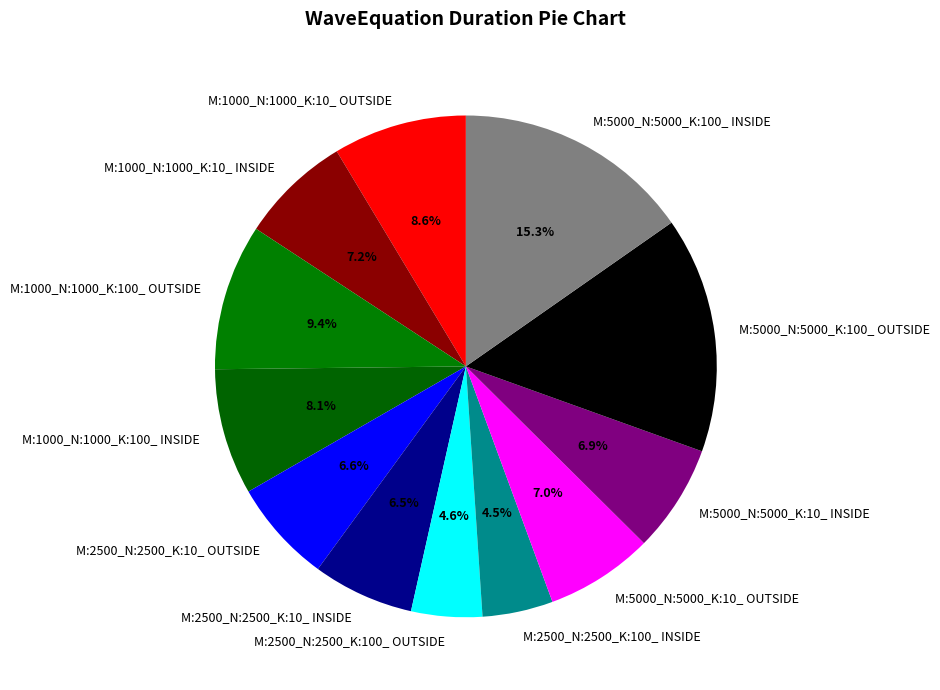

How many slices are in this pie chart?

12